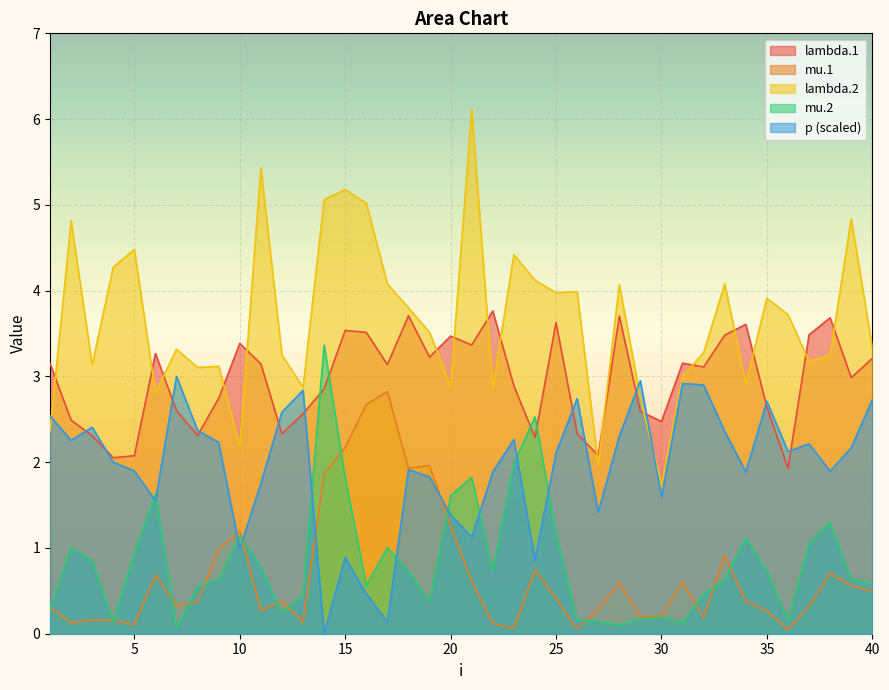

Which series has the widest spread of values?

lambda.2